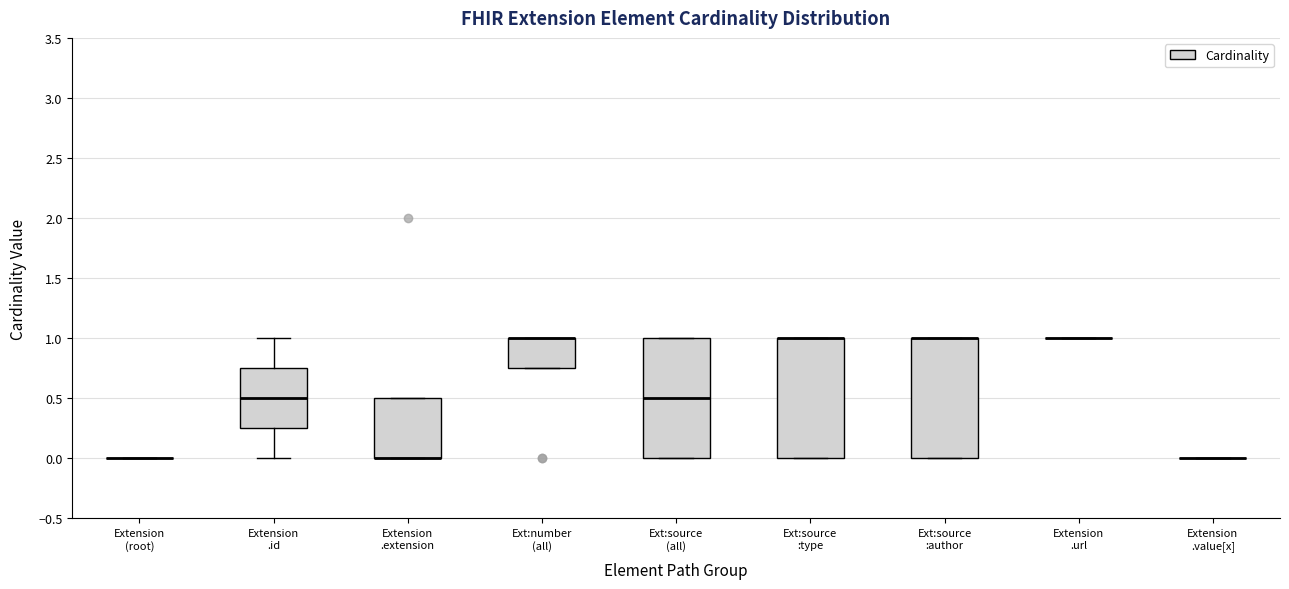

Reading left to right, read every box against the y-axis: the position of its median line, the range the box covers, and the ends of its whiskers. The values are not printed on the chart, so give them approximately, as read against the axis.

Extension (root): box collapsed to a line at 0.00, whiskers 0.00 to 0.00
Extension .id: median 0.50, box 0.25 to 0.75, whiskers 0.00 to 1.00
Extension .extension: median 0.00 (drawn on the box's lower edge), box 0.00 to 0.50, whiskers 0.00 to 0.50
Ext:number (all): median 1.00 (drawn on the box's upper edge), box 0.75 to 1.00, whiskers 0.75 to 1.00
Ext:source (all): median 0.50, box 0.00 to 1.00, whiskers 0.00 to 1.00
Ext:source :type: median 1.00 (drawn on the box's upper edge), box 0.00 to 1.00, whiskers 0.00 to 1.00
Ext:source :author: median 1.00 (drawn on the box's upper edge), box 0.00 to 1.00, whiskers 0.00 to 1.00
Extension .url: box collapsed to a line at 1.00, whiskers 1.00 to 1.00
Extension .value[x]: box collapsed to a line at 0.00, whiskers 0.00 to 0.00